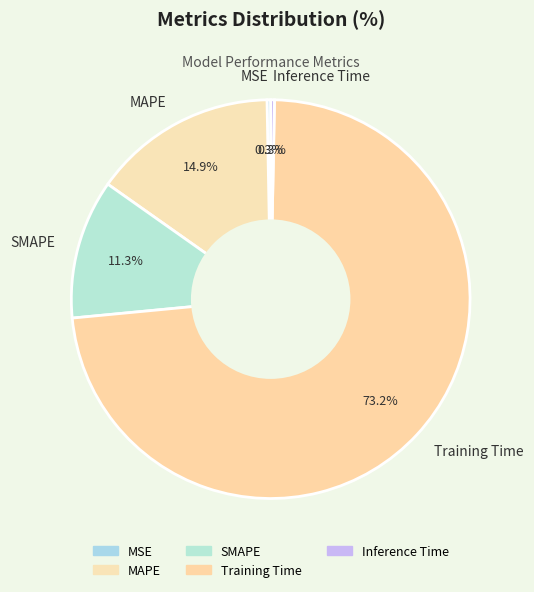

Count the number of slices in the pie.

5